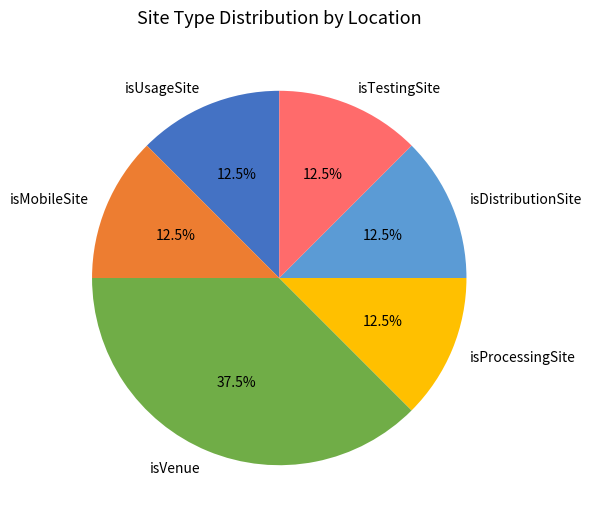

Approximately how many times larger is the value at isTestingSite compared to isDistributionSite?

1.0